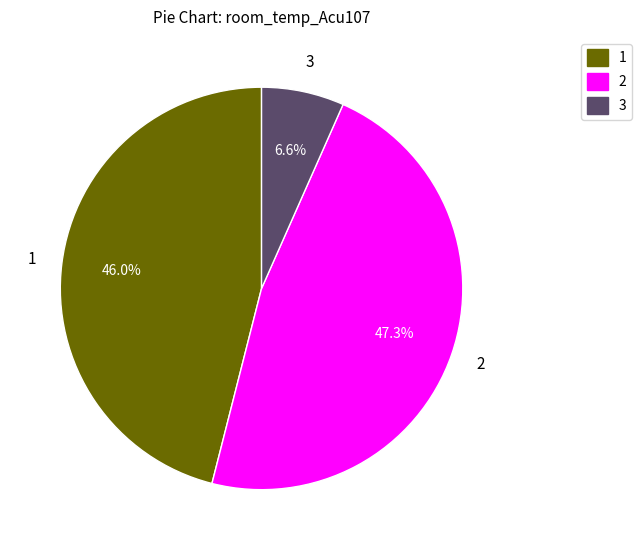

How many segments does this pie chart have?

3